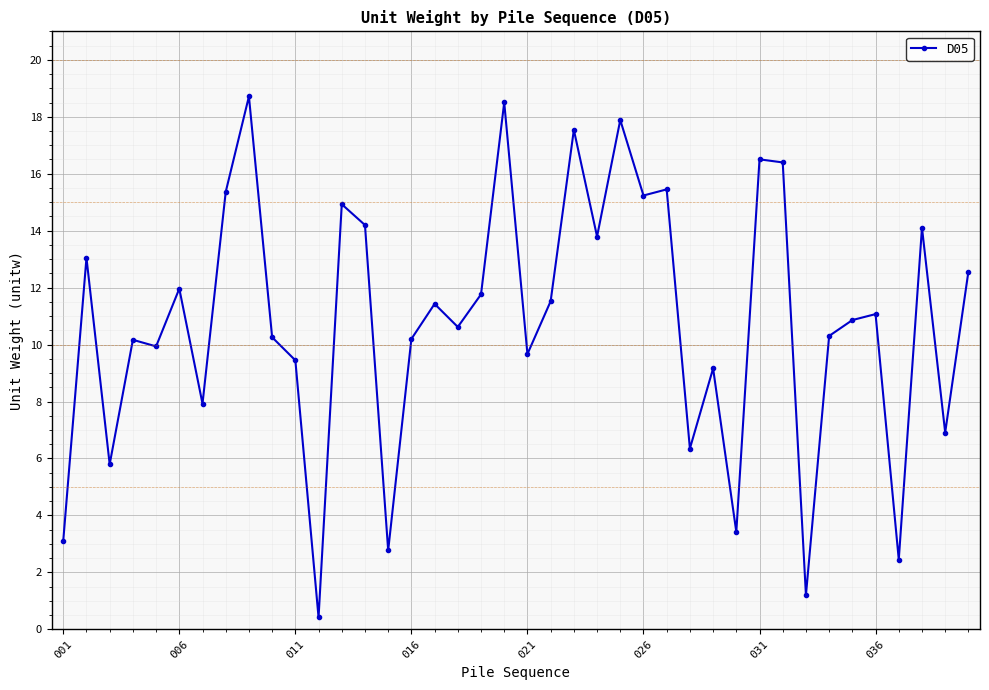

What is the value of the 37th point from the left?

2.4